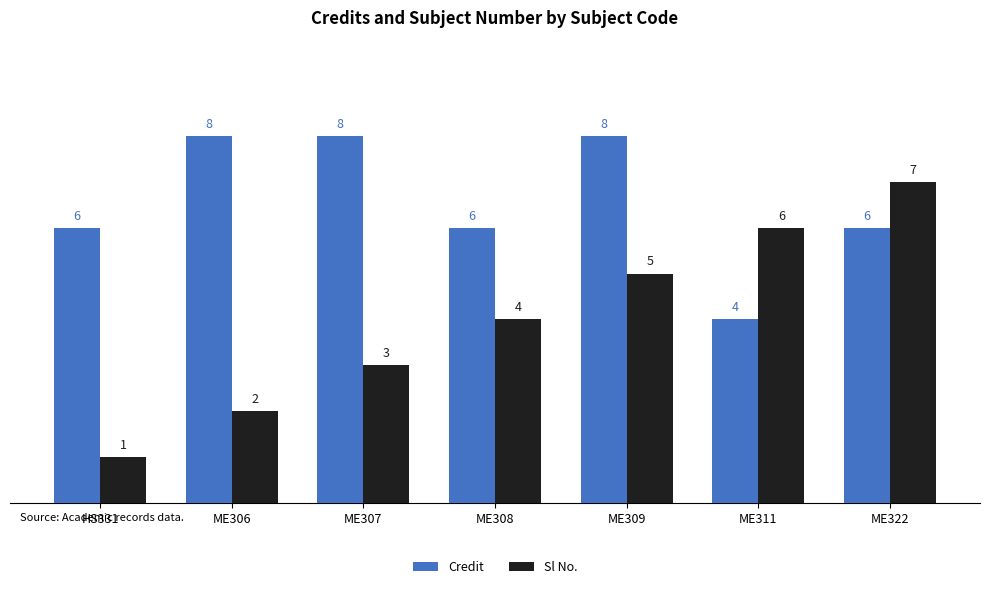

Is it true that Credit equals 6 at HS331?

True